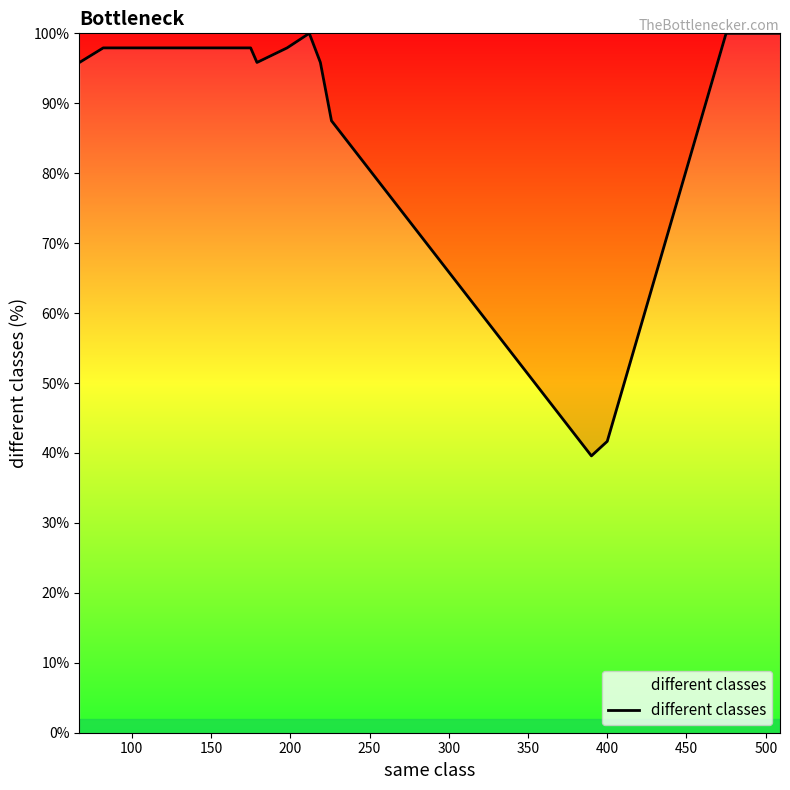

How many data points are above 97?

24